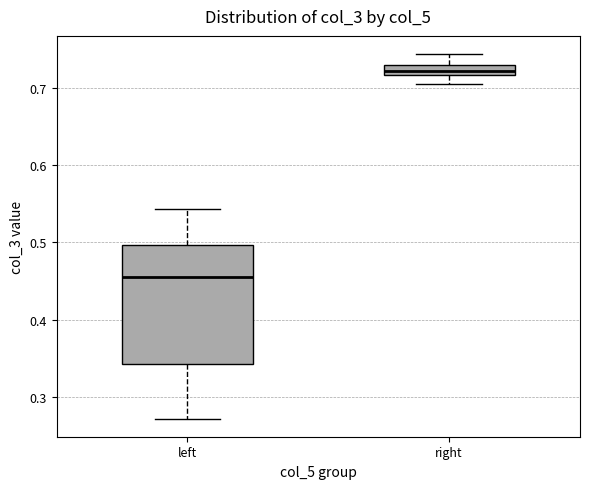

Which box's median line is the highest?

right